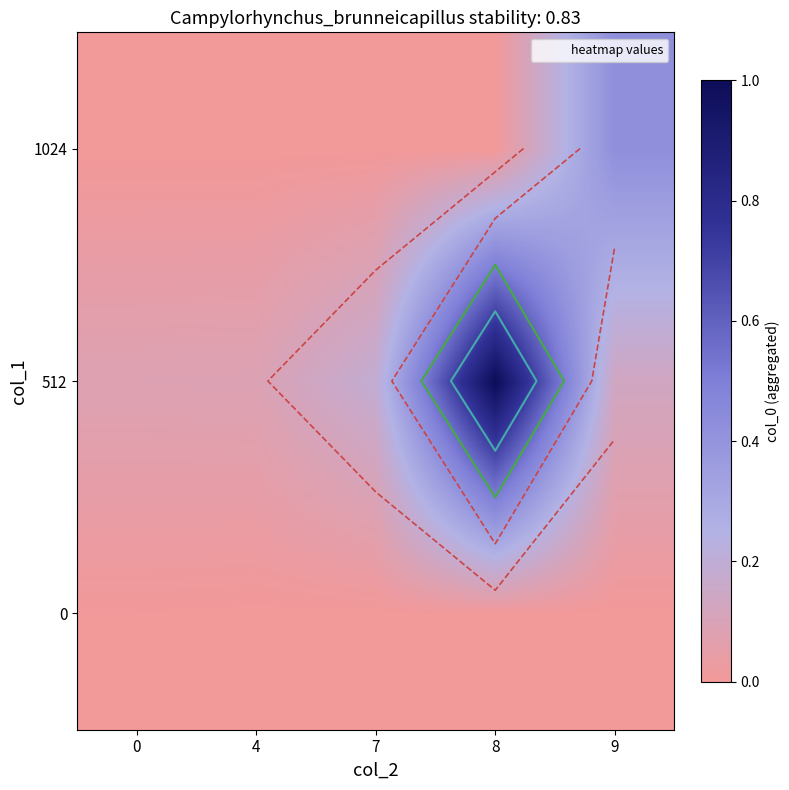

What is the sum of all 512 values?

1.5